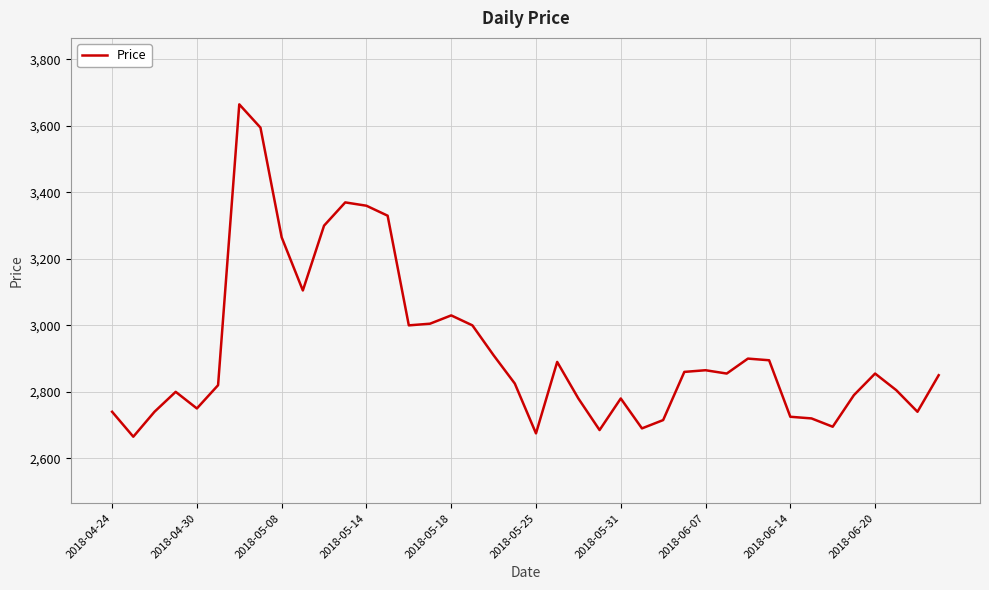

What is the greatest value displayed?

3665